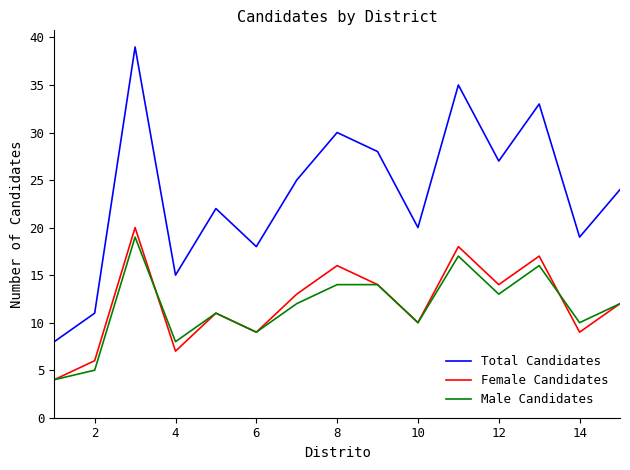

Which series has the largest range (max minus min)?

Total Candidates